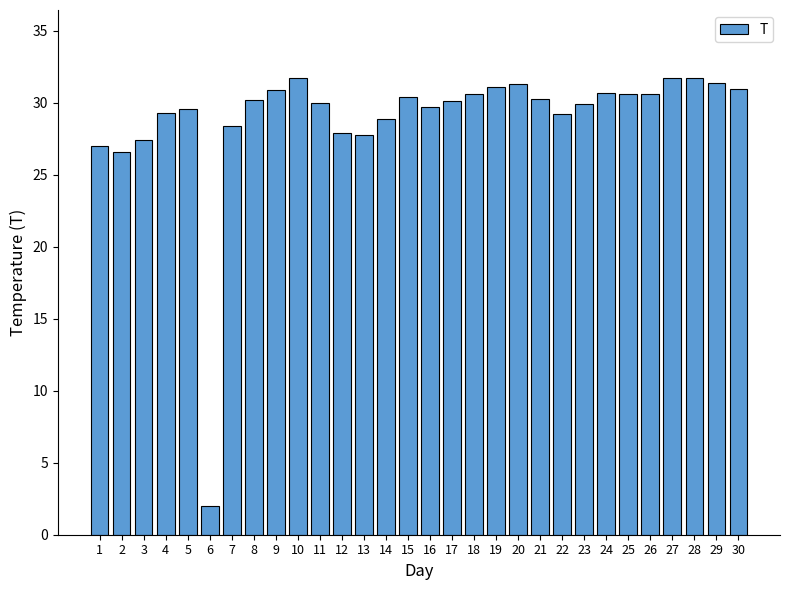

Which label corresponds to the smallest value in the chart?

6